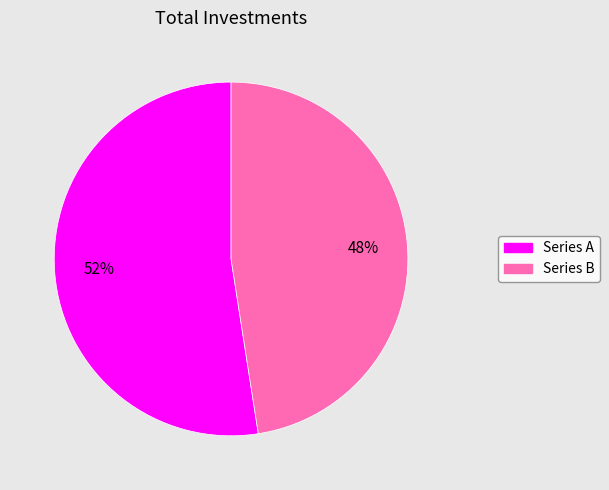

Is there a majority slice in this chart?

Yes